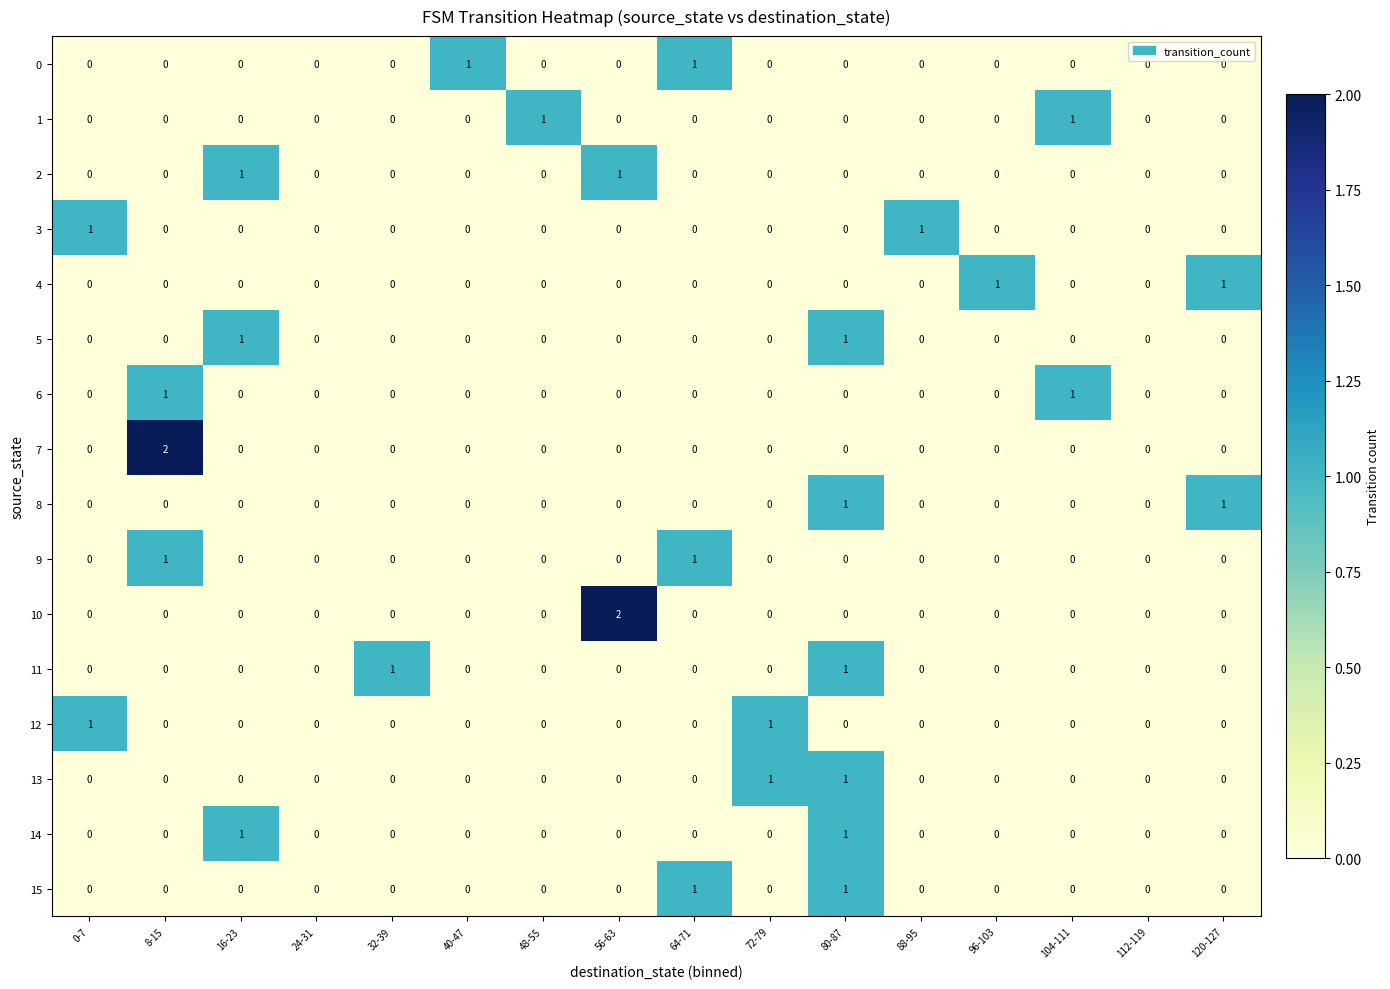

How many 12 values are between 0 and 1?

16